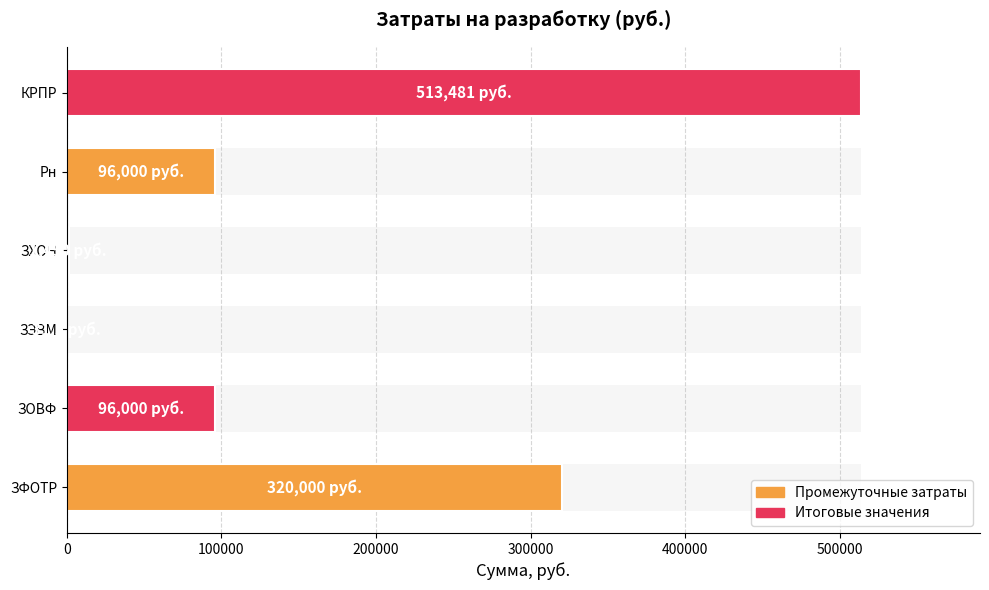

What is the sum of all values?

1026963.0